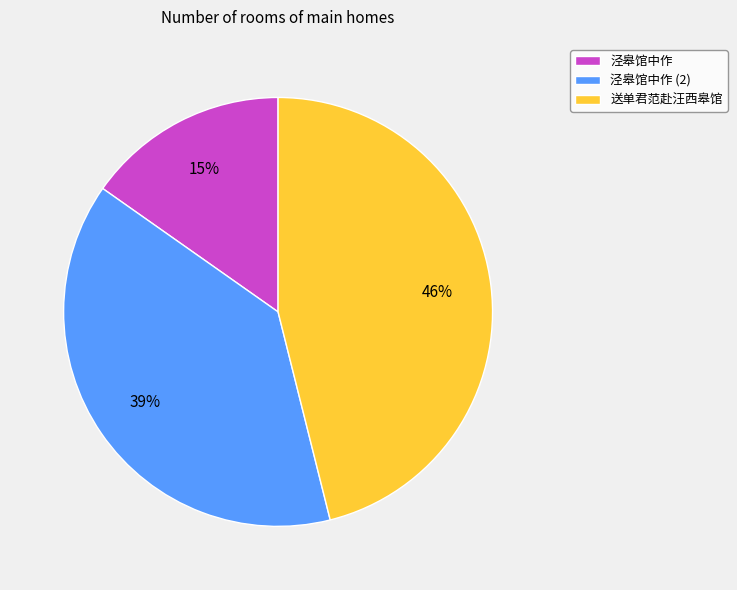

True or false: 泾皋馆中作 accounts for 15% of the total.

True